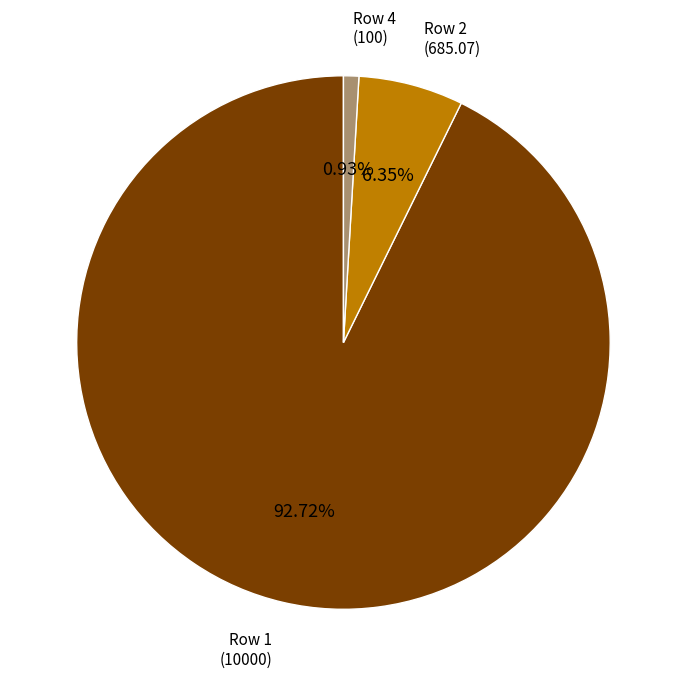

Which category accounts for the majority?

Row 1 (10000)